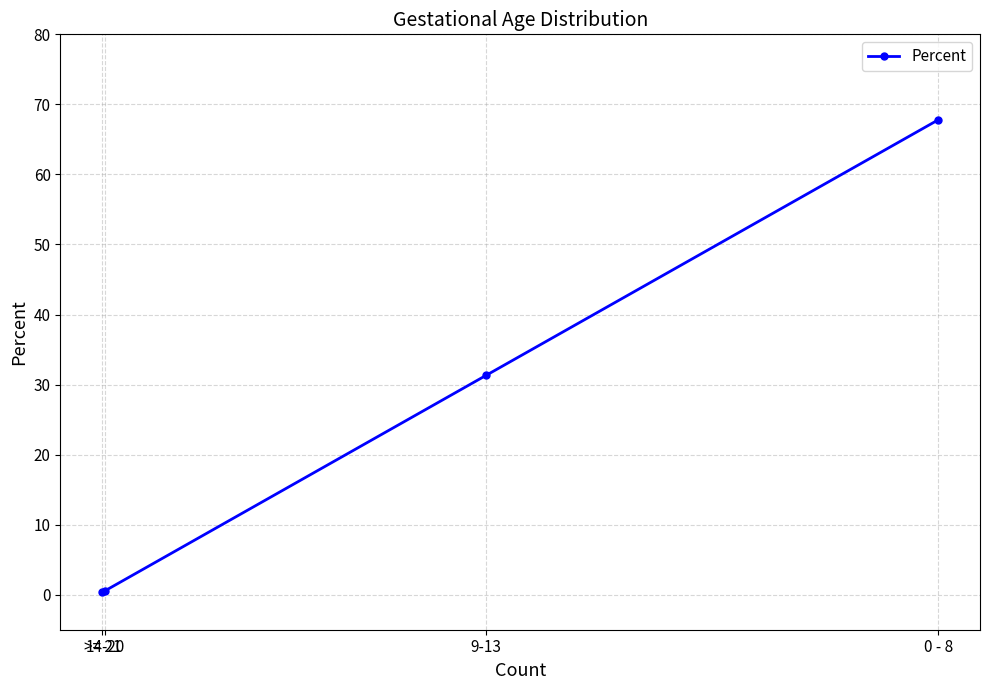

Read the value at >= 21.

0.3